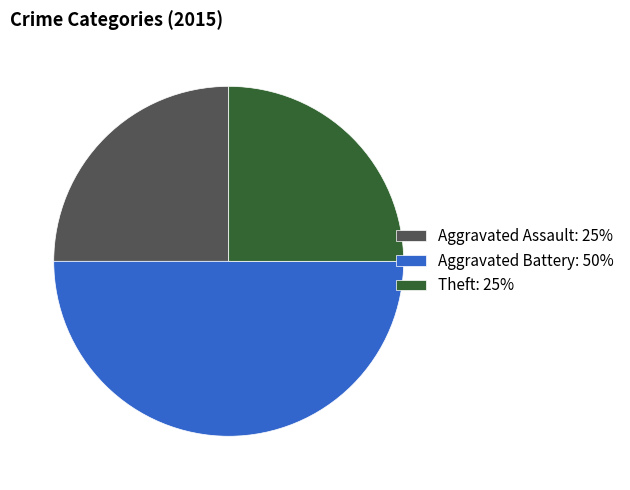

True or false: Theft: 25% accounts for 19% of the total.

False